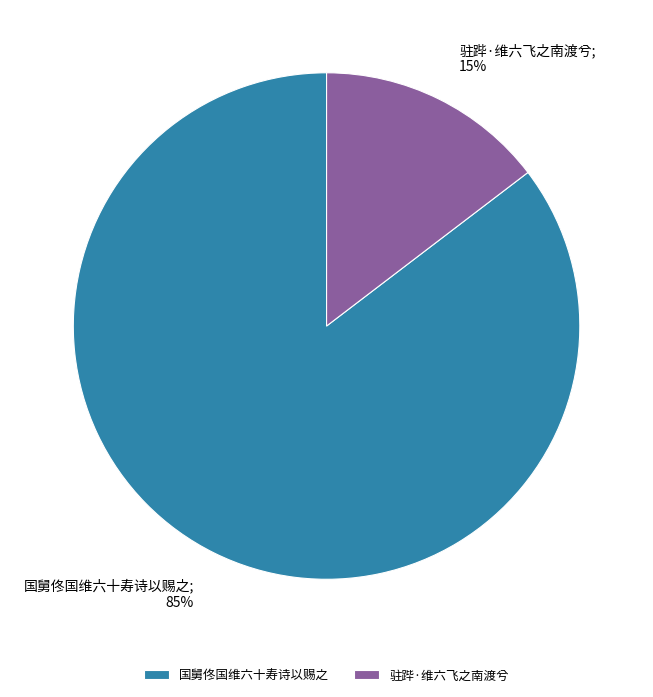

Which has a higher value, 驻跸·维六飞之南渡兮 or 国舅佟国维六十寿诗以赐之?

国舅佟国维六十寿诗以赐之